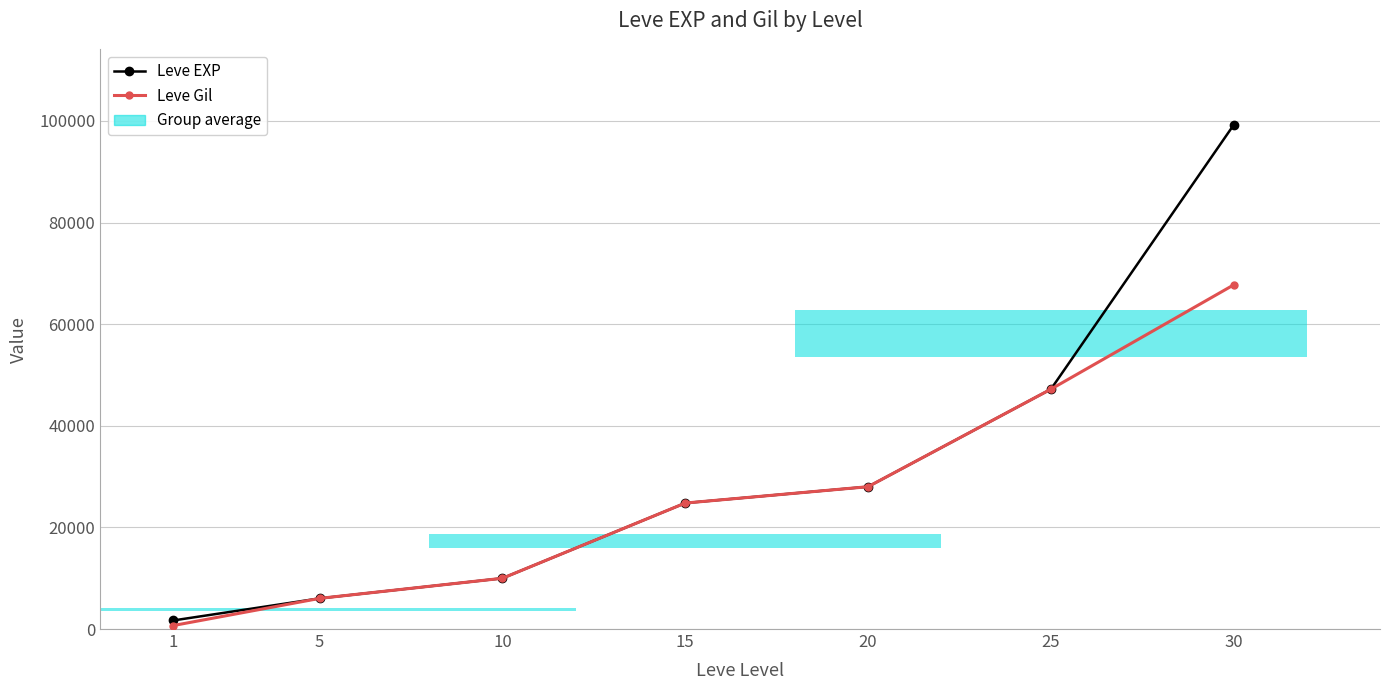

What are all the series names shown in the legend?

Leve EXP, Leve Gil